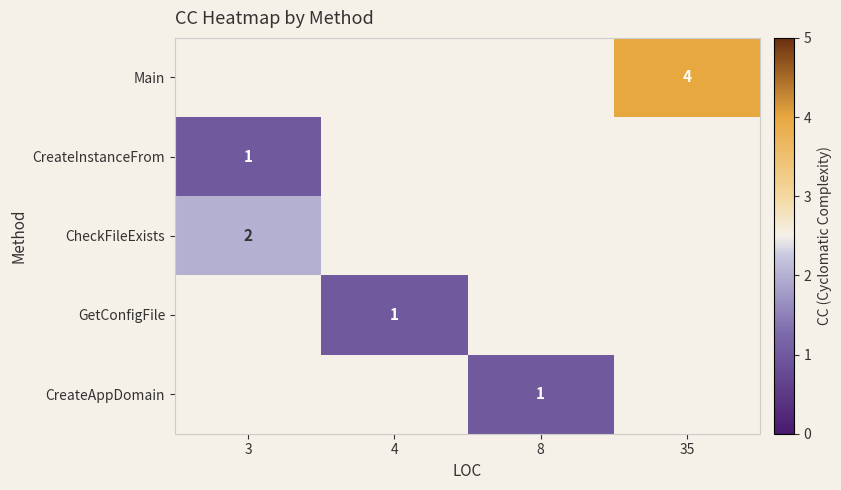

Is it true that CreateInstanceFrom equals 1 at 3?

True